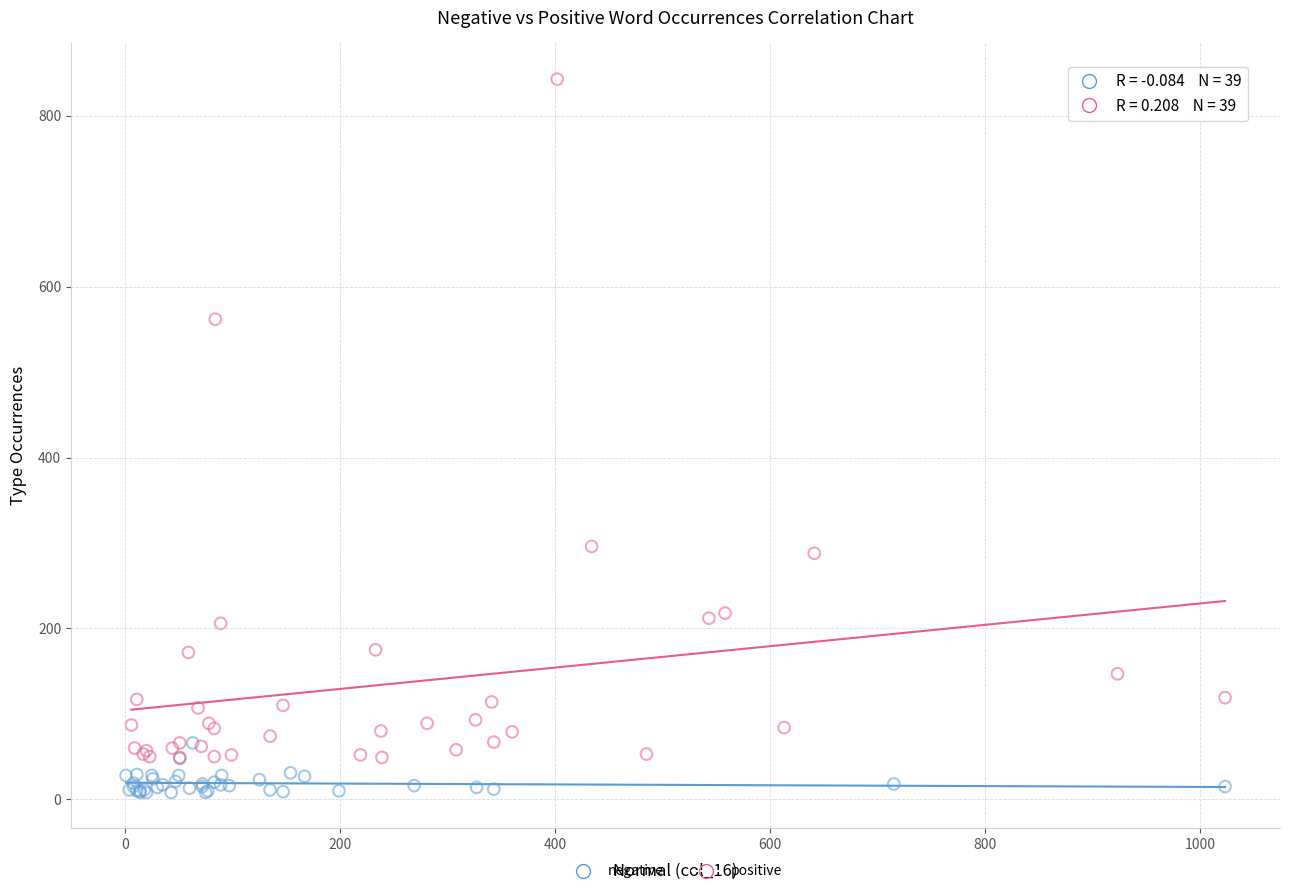

Which series has the largest Y range (max minus min)?

positive